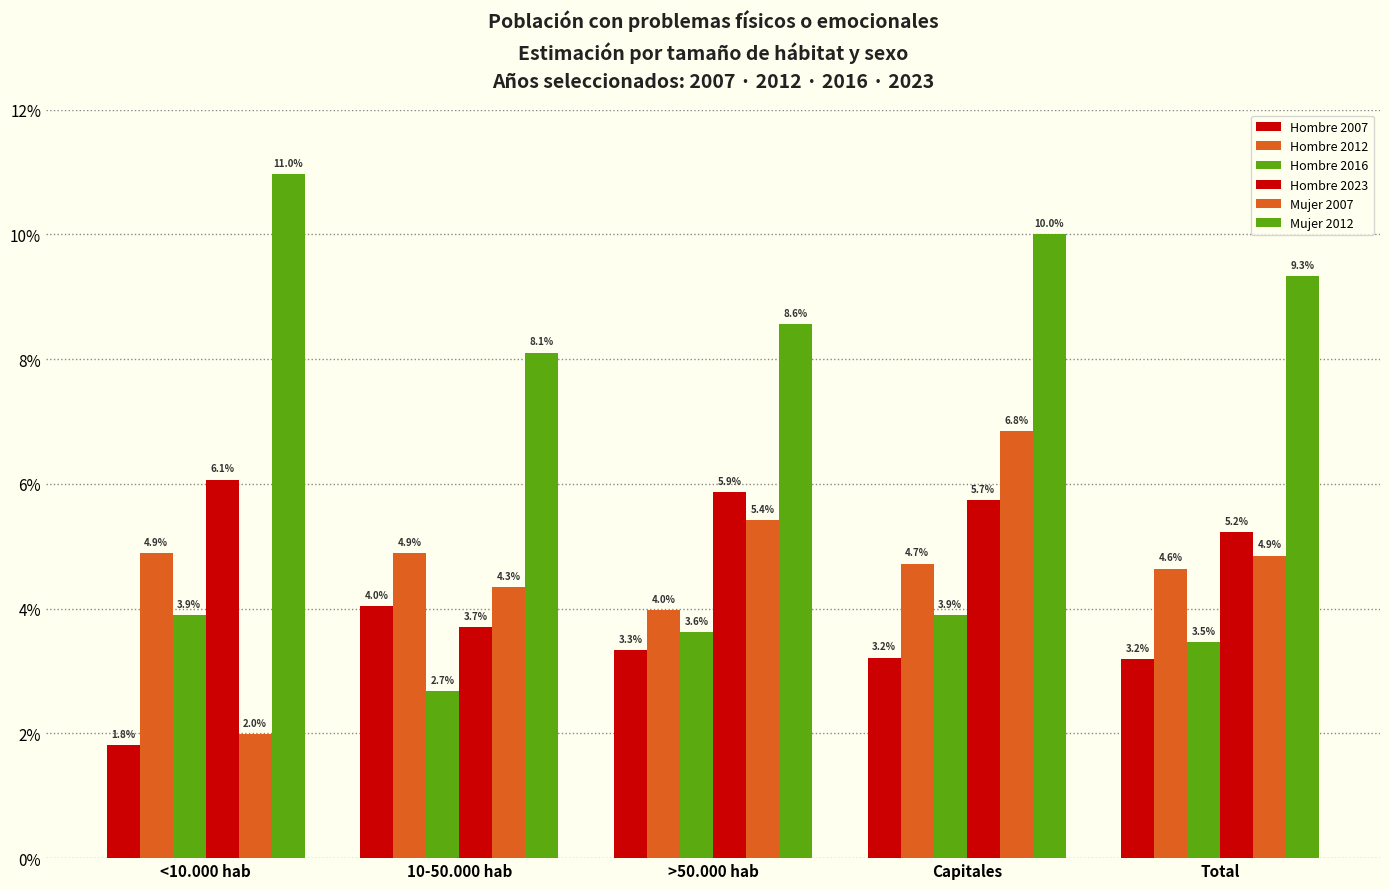

Are the bars grouped side by side (vs. stacked)?

Yes